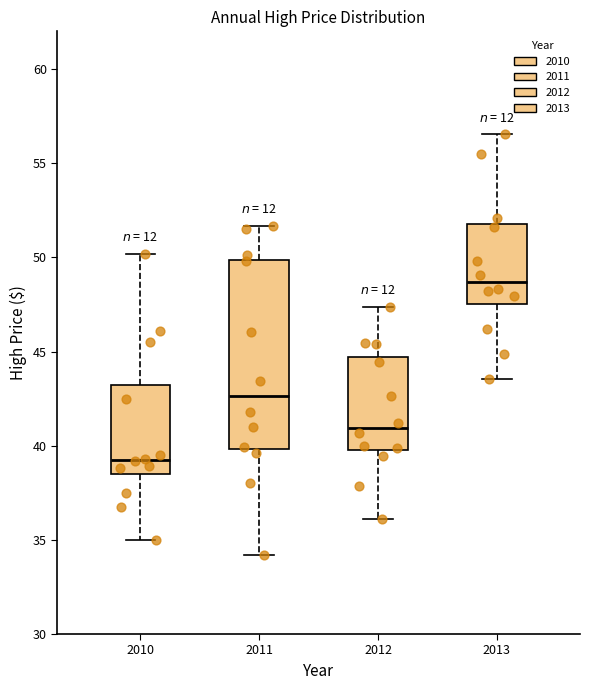

Where does the median line of the box at x = 2011 sit on the y-axis? The values are not printed on the chart, so give them approximately, as read against the axis.

42.5